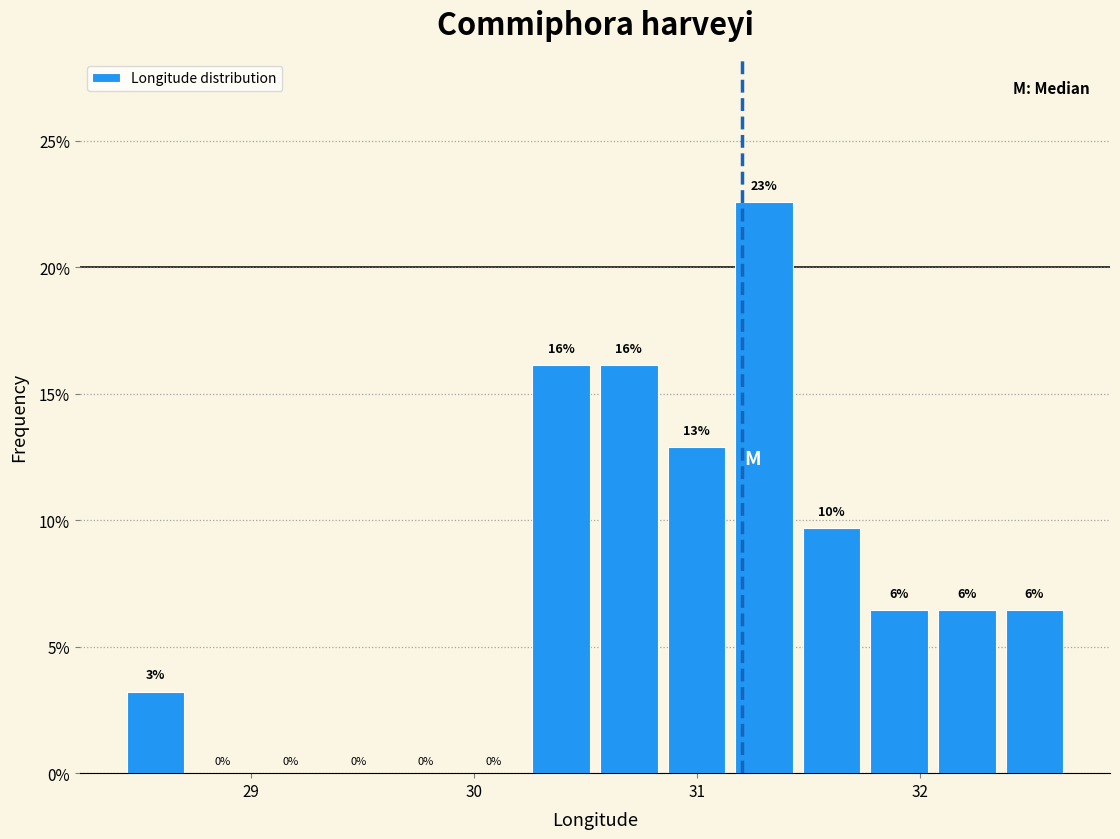

Read against the x-axis, roughly where is the centre of the tallest bar?

31.3